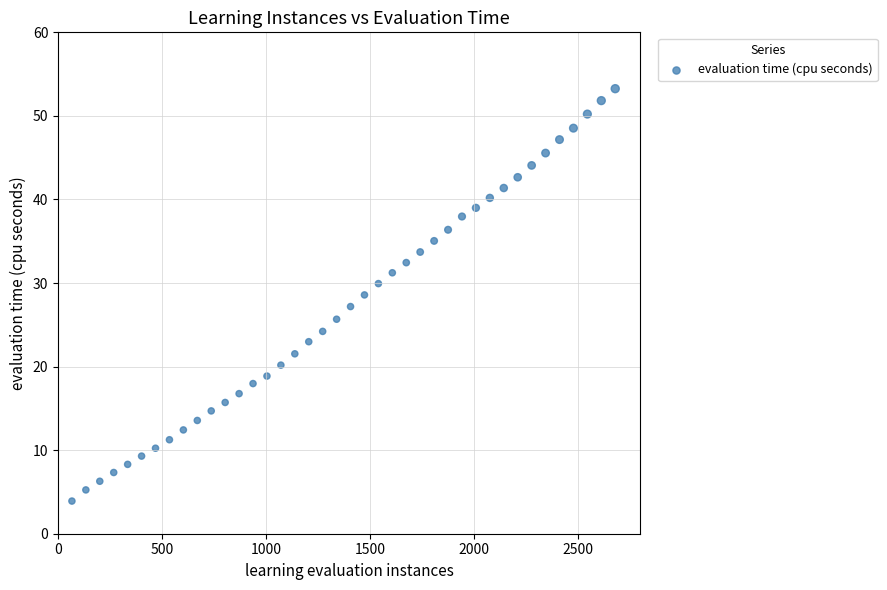

What is the range of Y values (max minus min)?

49.3